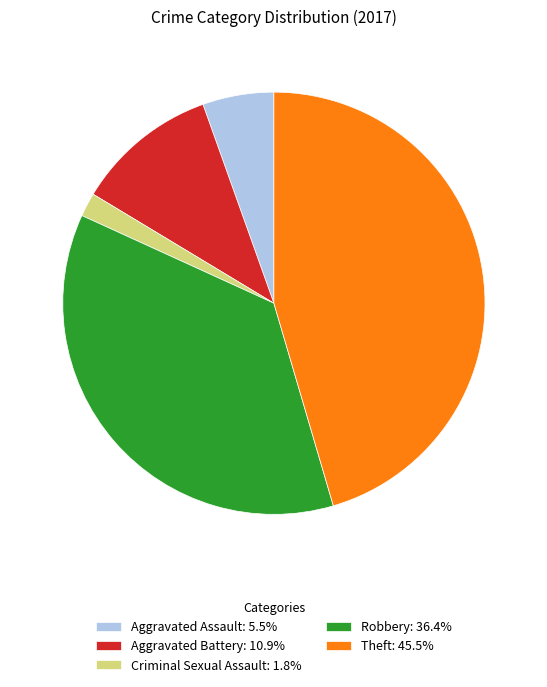

What is the largest slice in the pie chart?

Theft